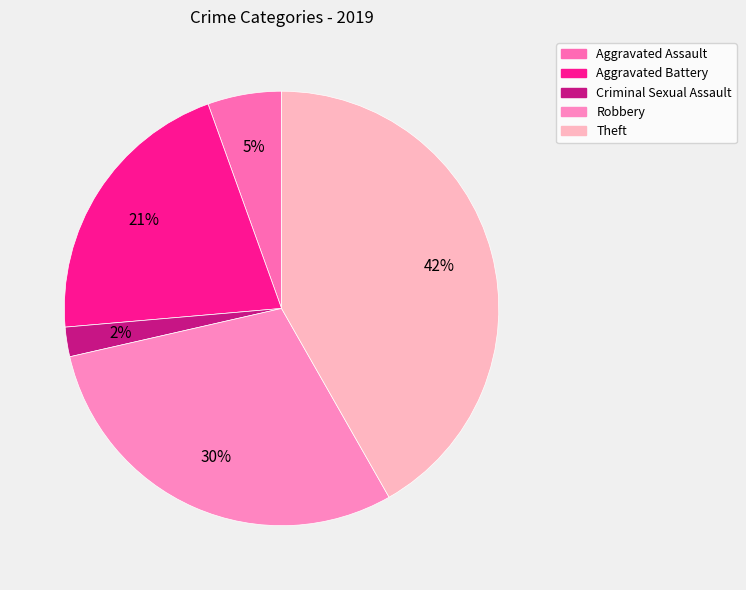

How many slices are in this pie chart?

5